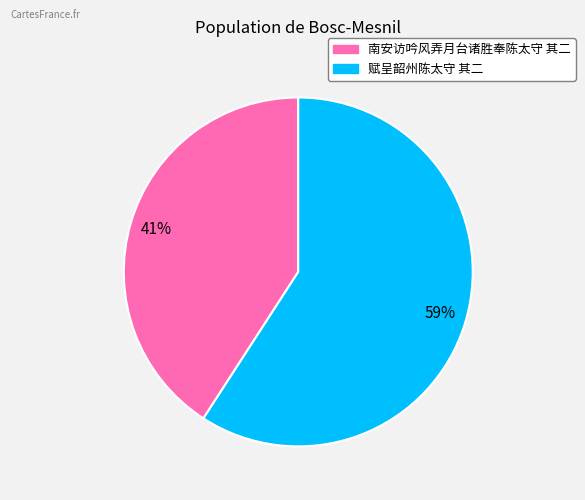

Which category has the smallest portion of the pie?

南安访吟风弄月台诸胜奉陈太守 其二